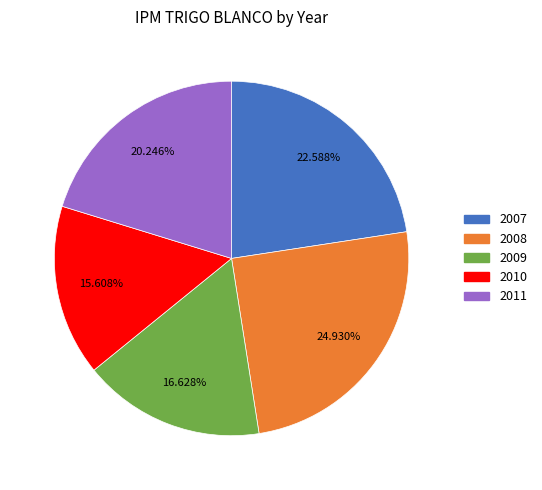

How much of the chart is everything except 2008?

75.1%